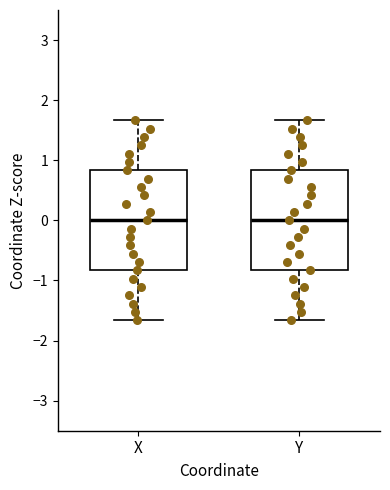

Reading left to right, read every box against the y-axis: the position of its median line, the range the box covers, and the ends of its whiskers. The values are not printed on the chart, so give them approximately, as read against the axis.

X: median 0.0, box -0.8 to 0.8, whiskers -1.7 to 1.7
Y: median 0.0, box -0.8 to 0.8, whiskers -1.7 to 1.7